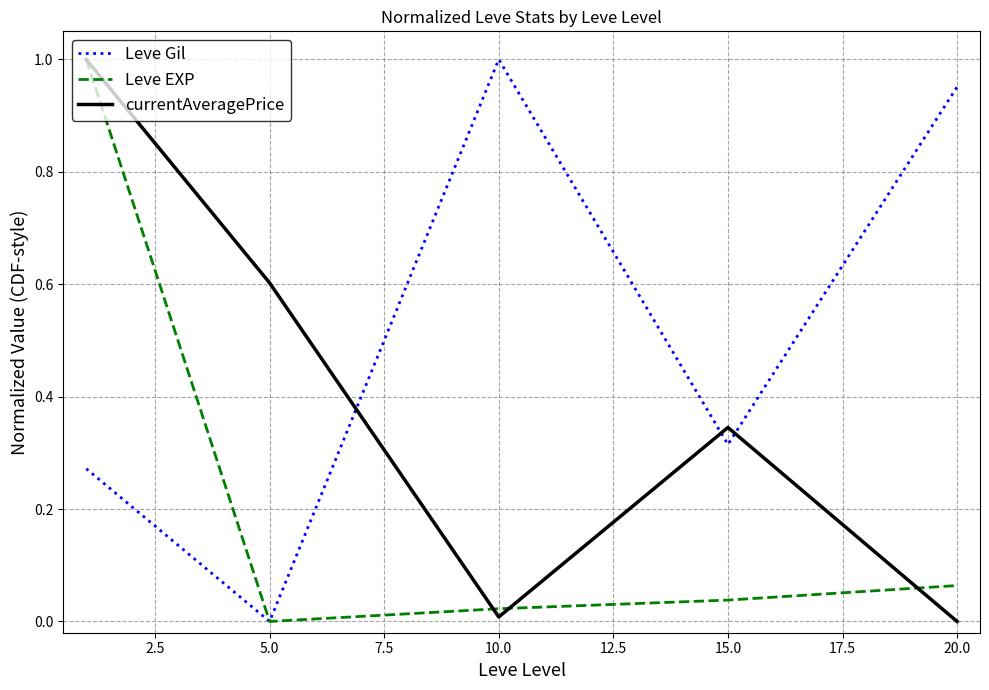

What are all the series names shown in the legend?

Leve Gil, Leve EXP, currentAveragePrice